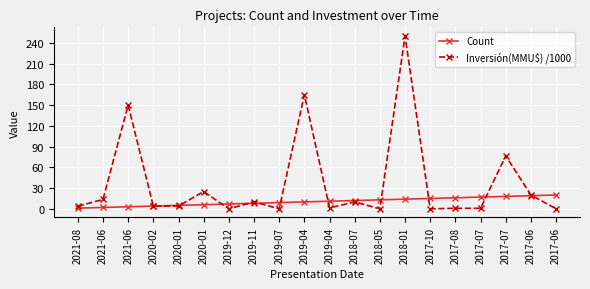

How many times do Count and Inversión(MMU$) /1000 cross each other?

11